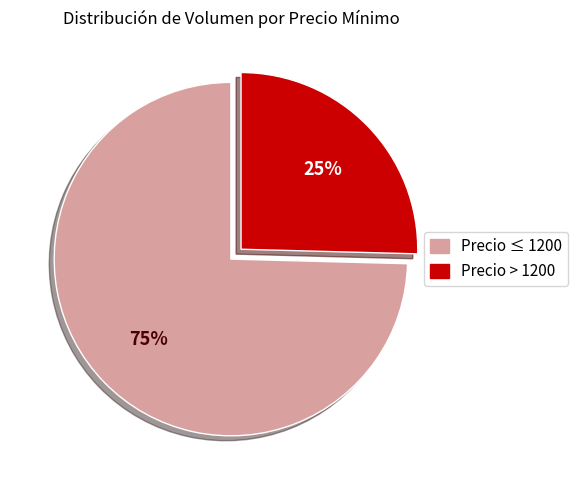

Combined, do Precio > 1200 and Precio ≤ 1200 account for over 50%?

Yes